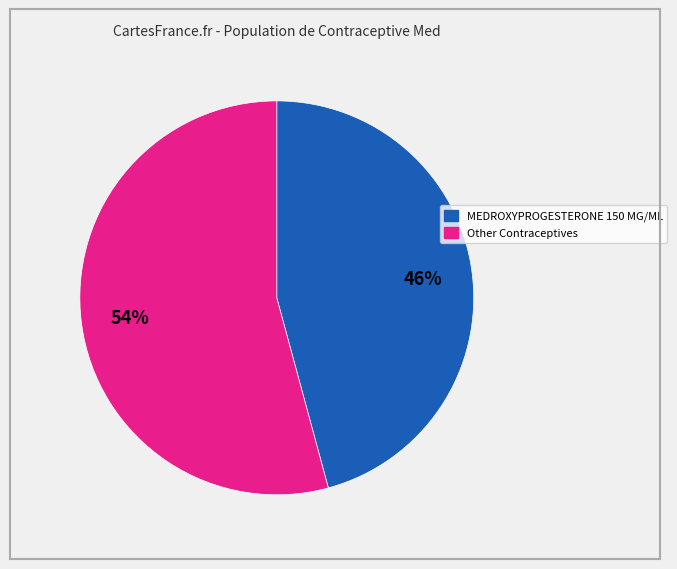

To the nearest percent, what is the difference between the largest and smallest slice percentages?

8%